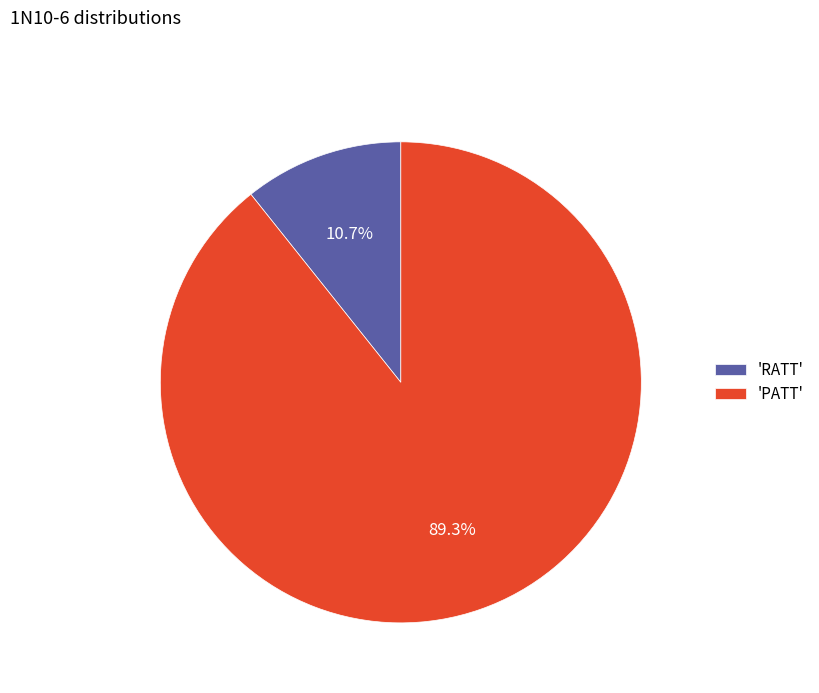

How much of the chart is everything except 'PATT'?

10.7%